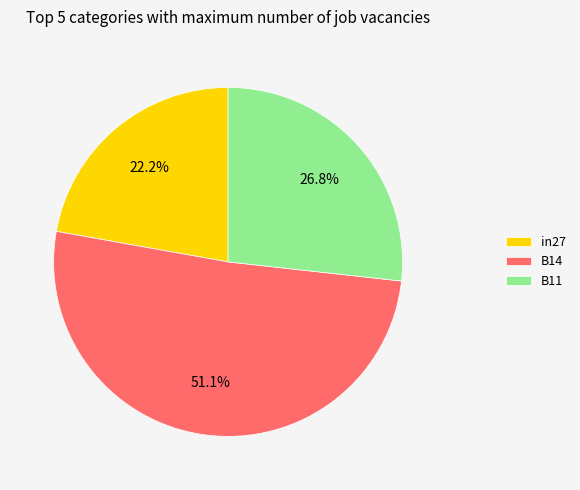

To the nearest percent, what portion does B14 represent?

51%